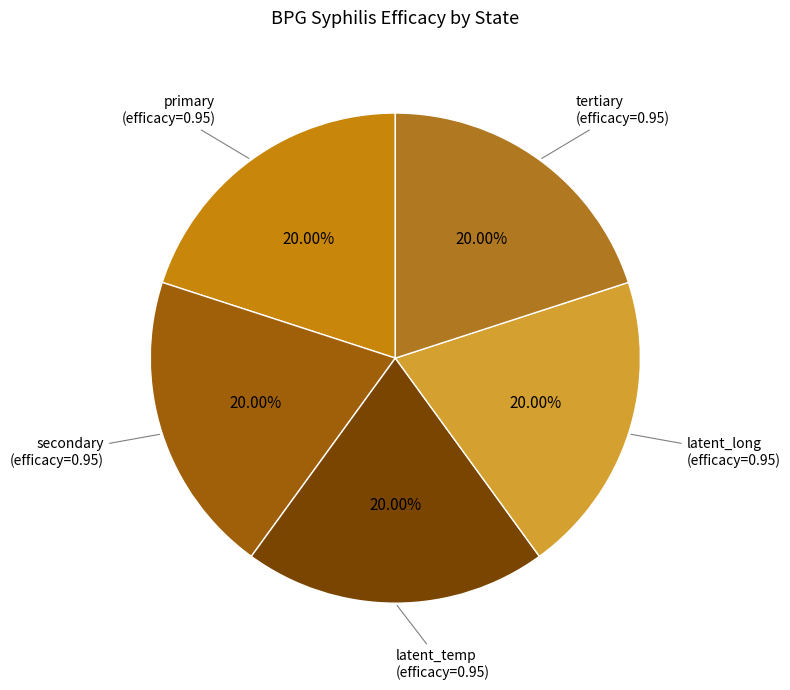

Count the number of slices in the pie.

5